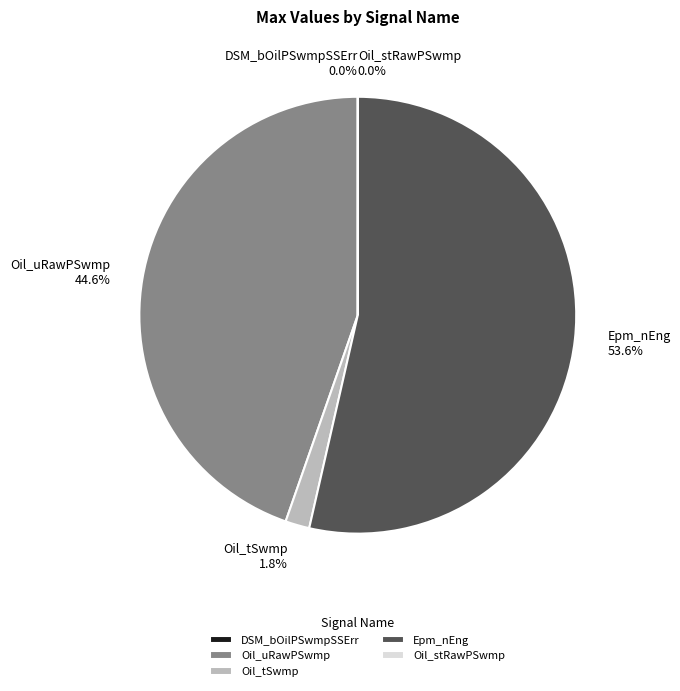

Which category has the biggest portion of the pie?

Epm_nEng